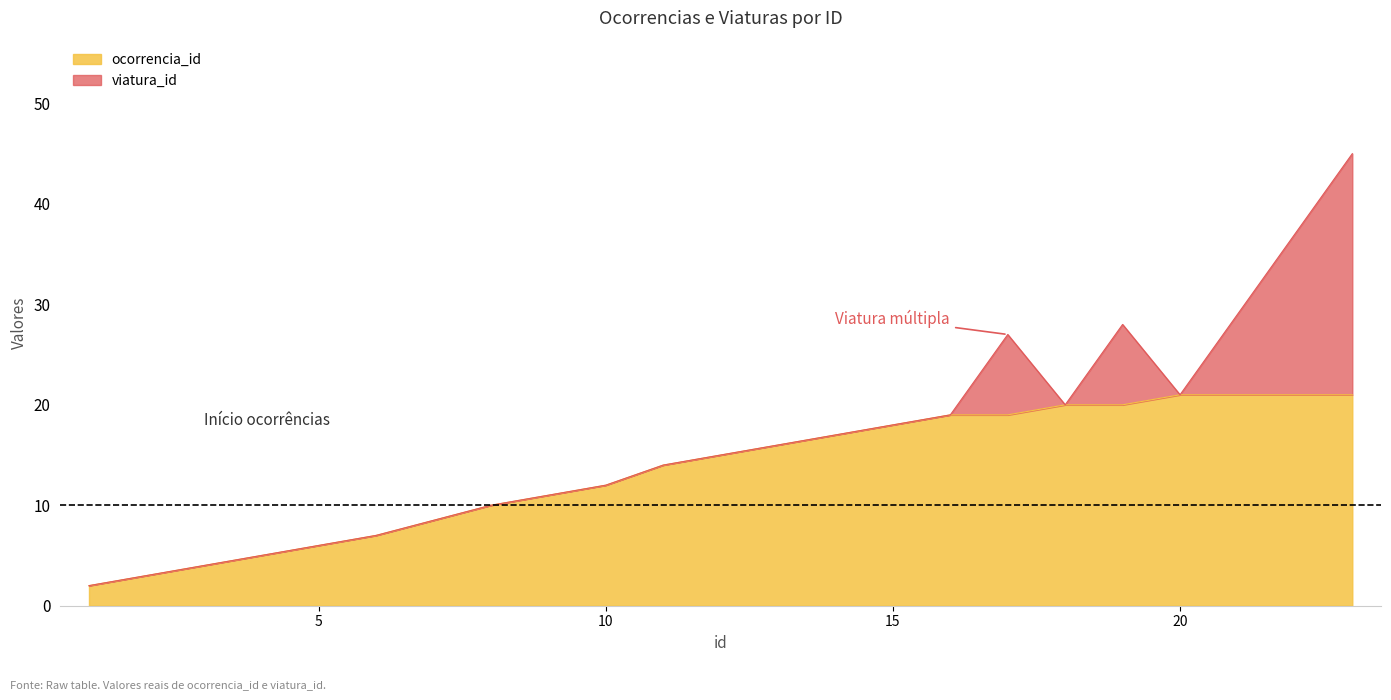

What is the smallest value displayed?

2